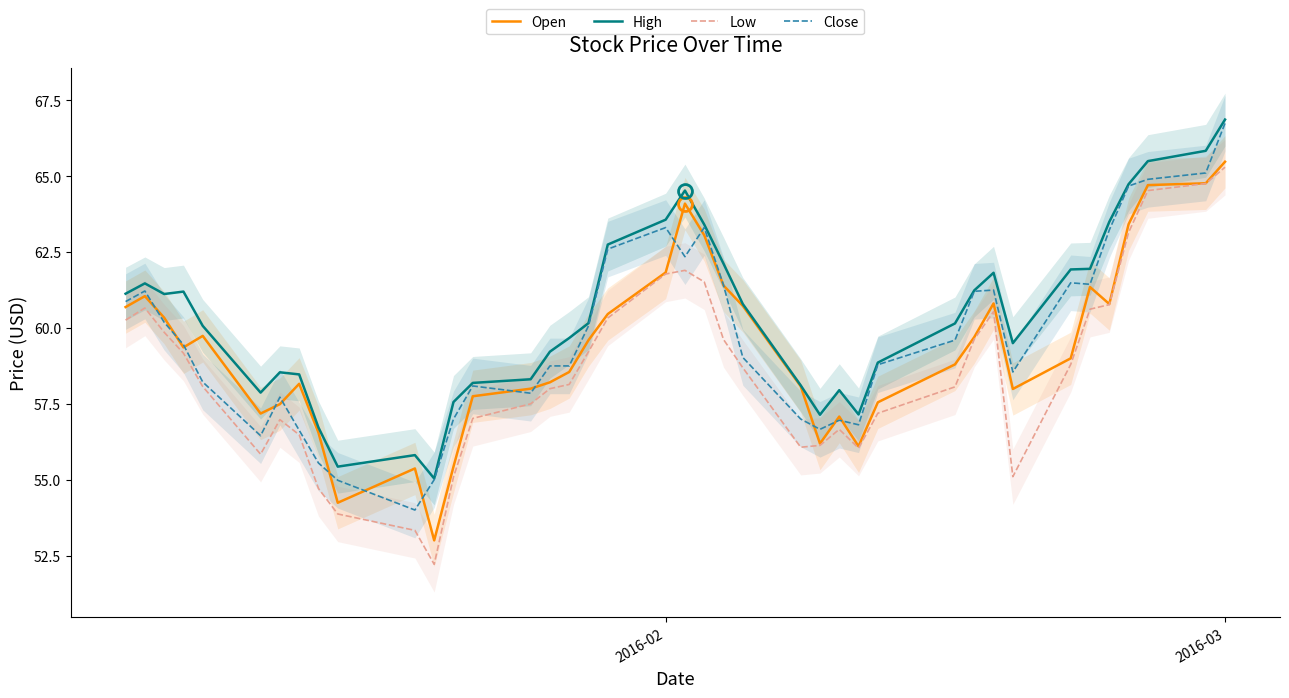

Which series has the widest spread of values?

Low